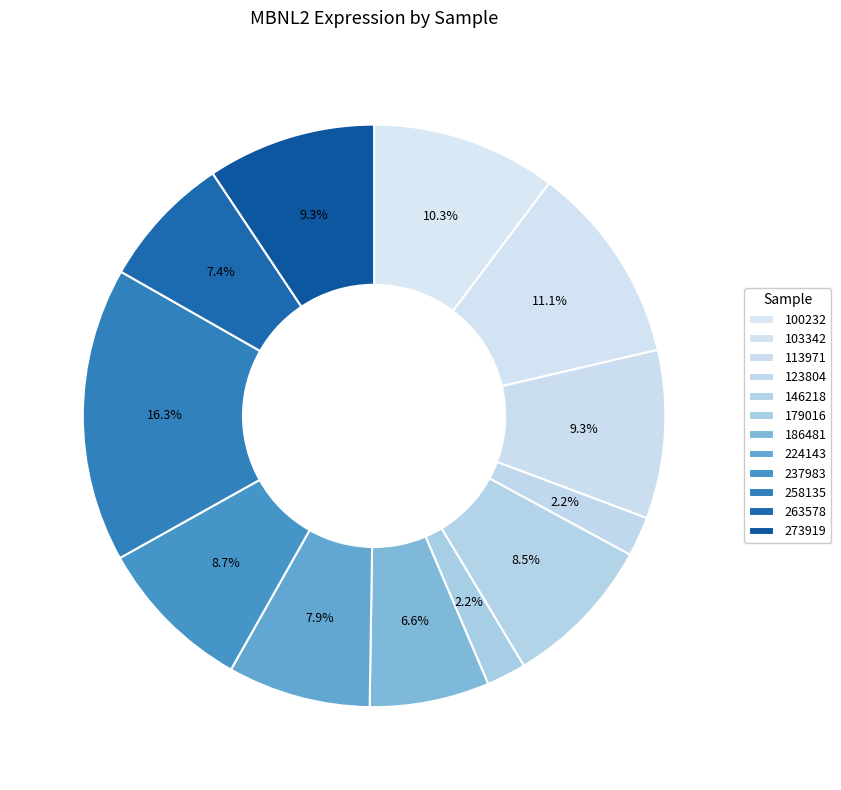

What is the change in value from 103342 to 123804?

-37.4